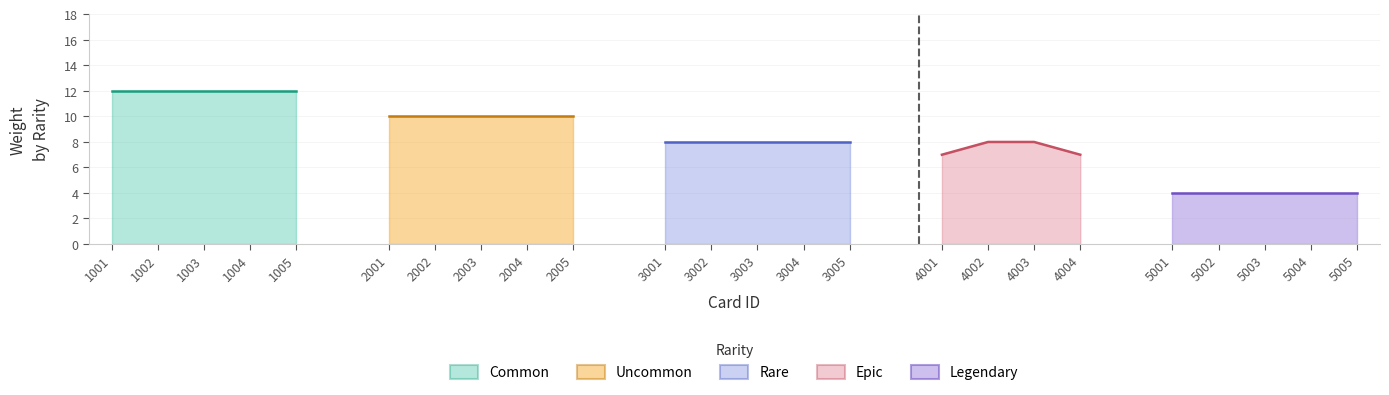

True or false: Epic and Uncommon cross at least once.

False